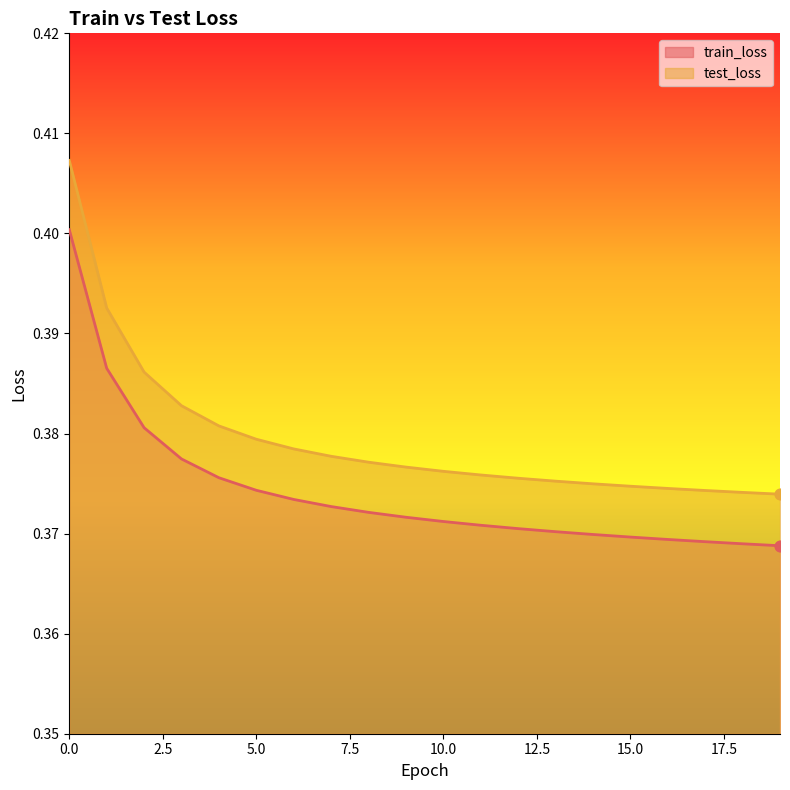

Is the value of train_loss at 11 greater than the value of test_loss at 14?

No